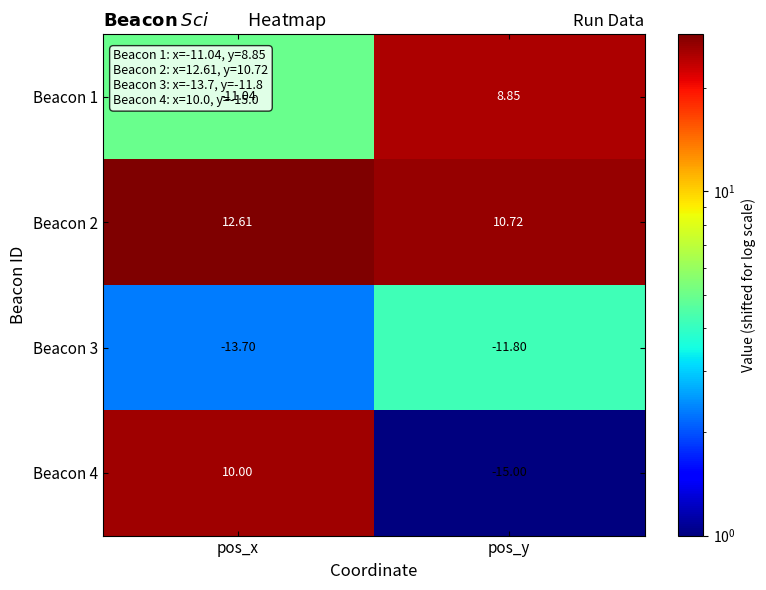

Is the value of Beacon 4 at pos_y greater than the value of Beacon 3 at pos_x?

No